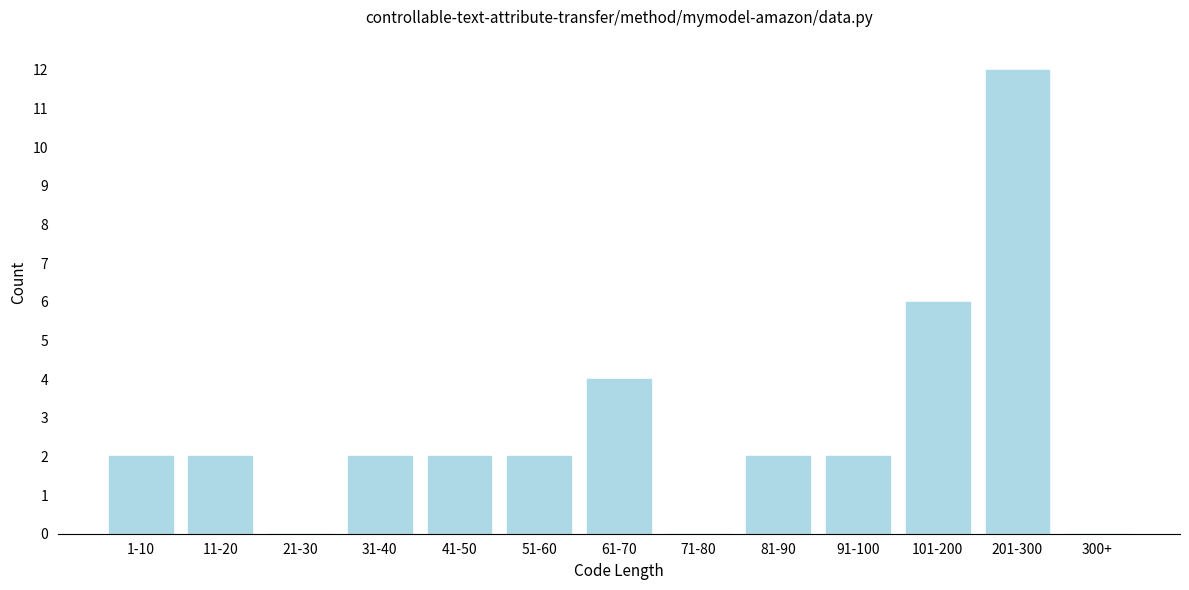

Reading left to right, extract all data points from this chart.

1-10=2	11-20=2	21-30=0	31-40=2	41-50=2	51-60=2	61-70=4	71-80=0	81-90=2	91-100=2	101-200=6	201-300=12	300+=0